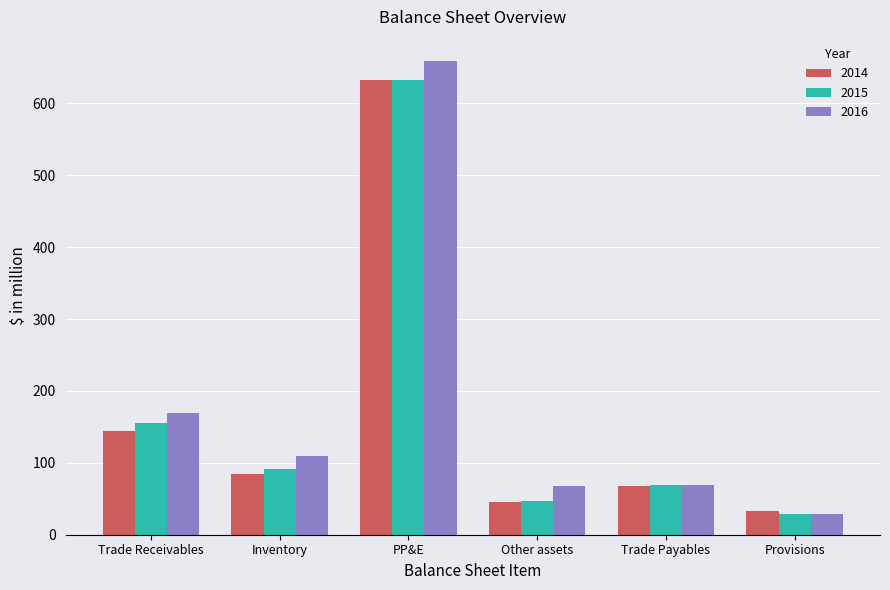

The 2014 series shows 32.5 at Provisions. True or false?

True